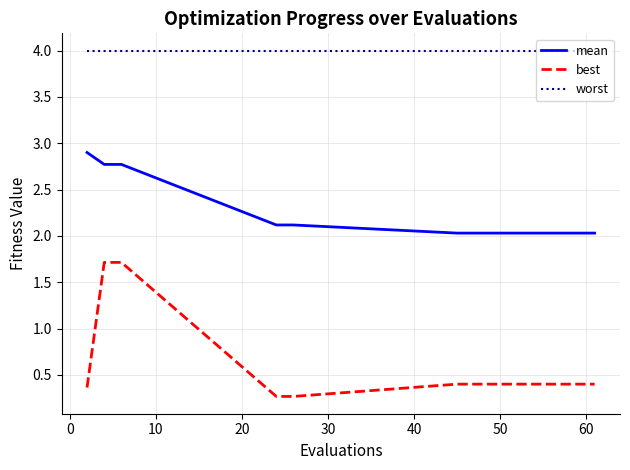

True or false: mean and best intersect in this chart.

False